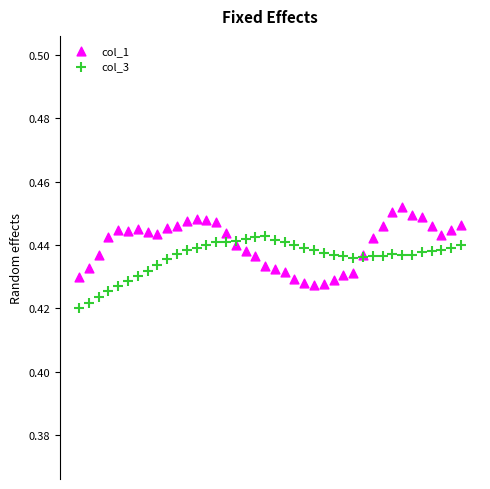

Which series reaches the minimum Y coordinate?

col_3